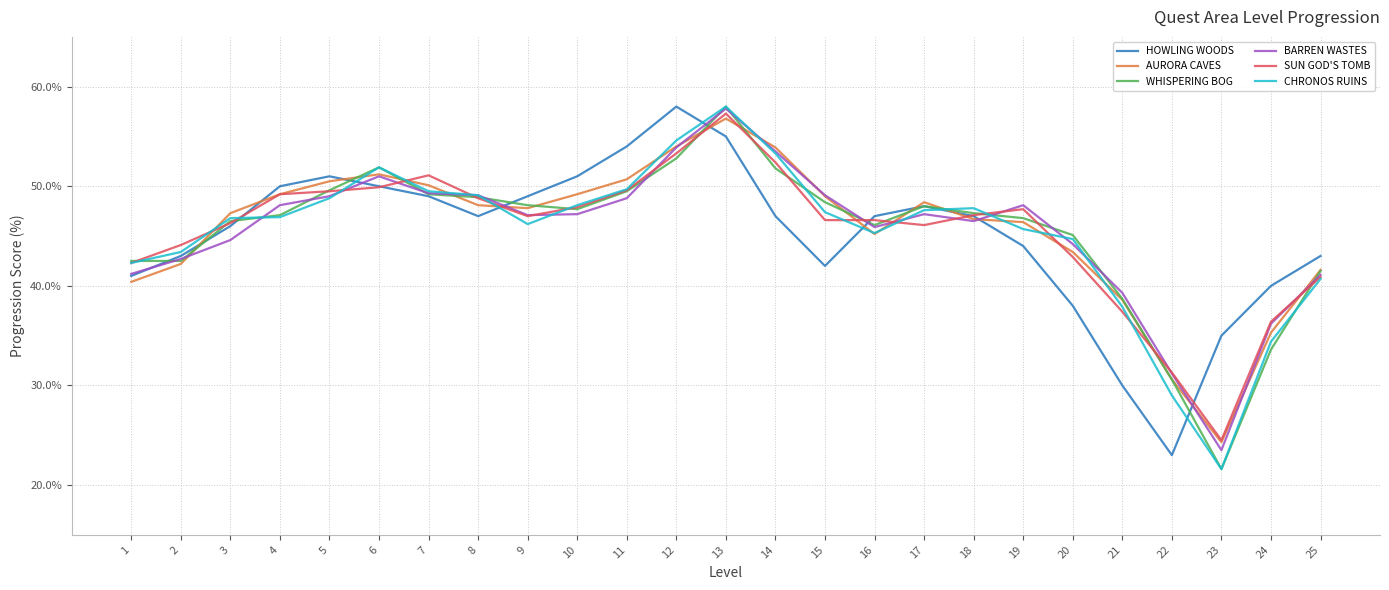

What is the difference between the HOWLING WOODS values at 11 and 22?

31.0